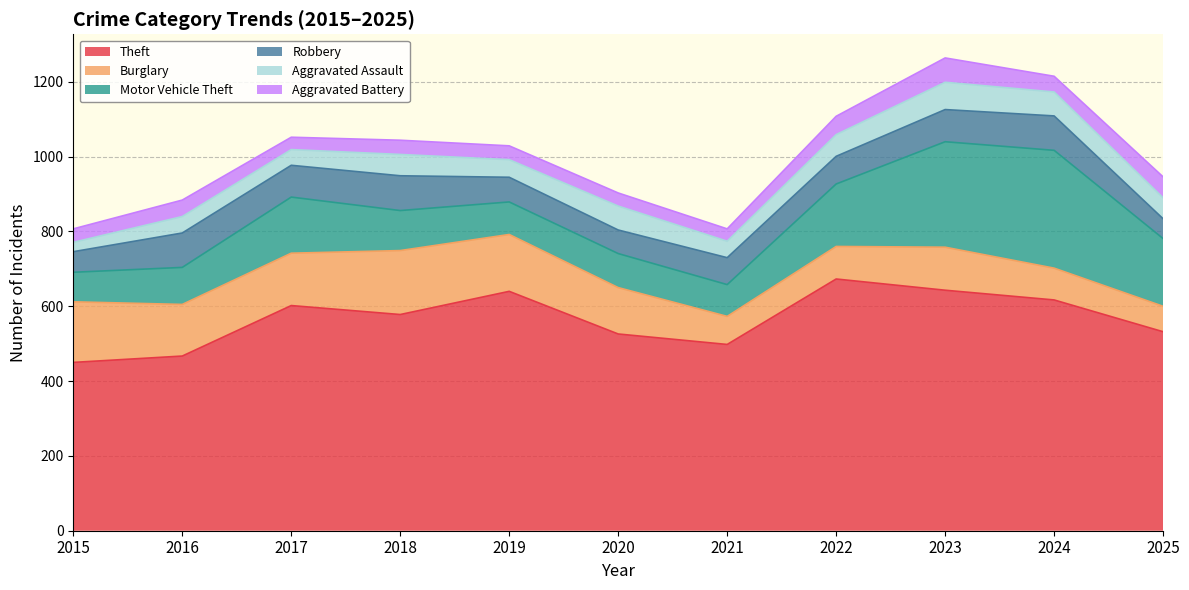

Is the value of Motor Vehicle Theft at 2017 greater than the value of Aggravated Assault at 2024?

Yes